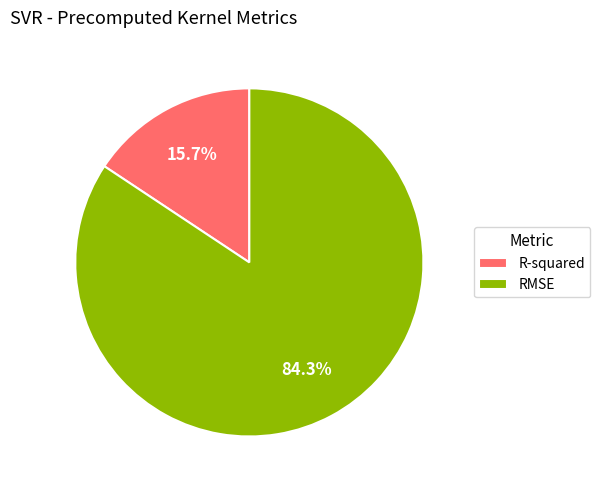

Count the number of slices in the pie.

2